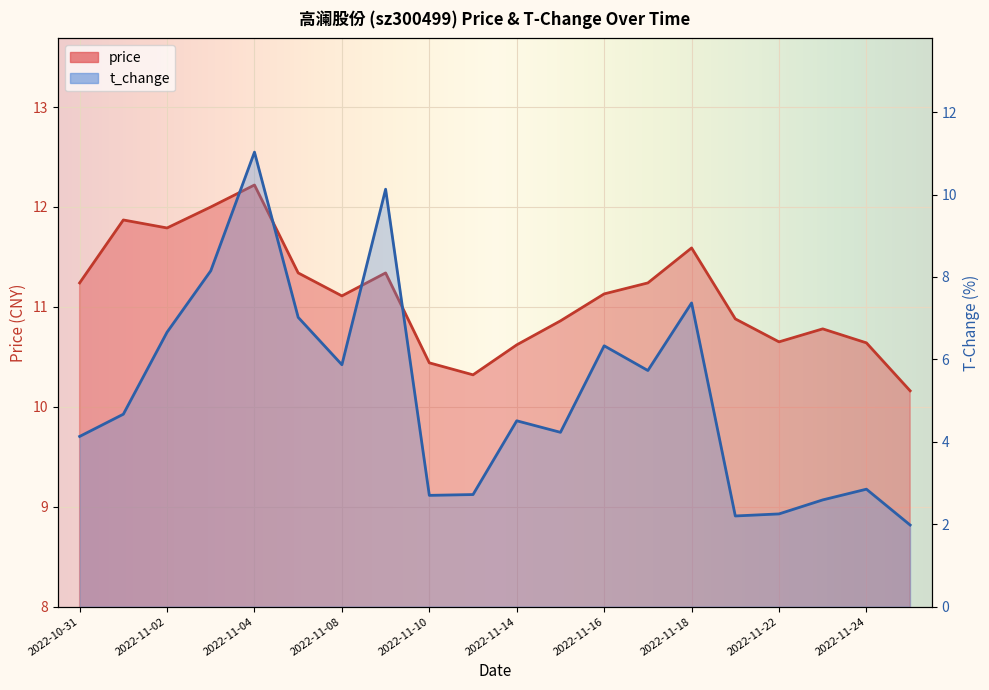

Reading left to right, what are all the values shown in this chart?

price: 2022-10-31=11.2	2022-11-01=11.9	2022-11-02=11.8	2022-11-03=12.0	2022-11-04=12.2	2022-11-07=11.3	2022-11-08=11.1	2022-11-09=11.3	2022-11-10=10.4	2022-11-11=10.3	2022-11-14=10.6	2022-11-15=10.9	2022-11-16=11.1	2022-11-17=11.2	2022-11-18=11.6	2022-11-21=10.9	2022-11-22=10.7	2022-11-23=10.8	2022-11-24=10.6	2022-11-25=10.2
t_change: 2022-10-31=4.1	2022-11-01=4.7	2022-11-02=6.7	2022-11-03=8.2	2022-11-04=11.0	2022-11-07=7.0	2022-11-08=5.9	2022-11-09=10.1	2022-11-10=2.7	2022-11-11=2.7	2022-11-14=4.5	2022-11-15=4.2	2022-11-16=6.3	2022-11-17=5.7	2022-11-18=7.4	2022-11-21=2.2	2022-11-22=2.2	2022-11-23=2.6	2022-11-24=2.9	2022-11-25=2.0